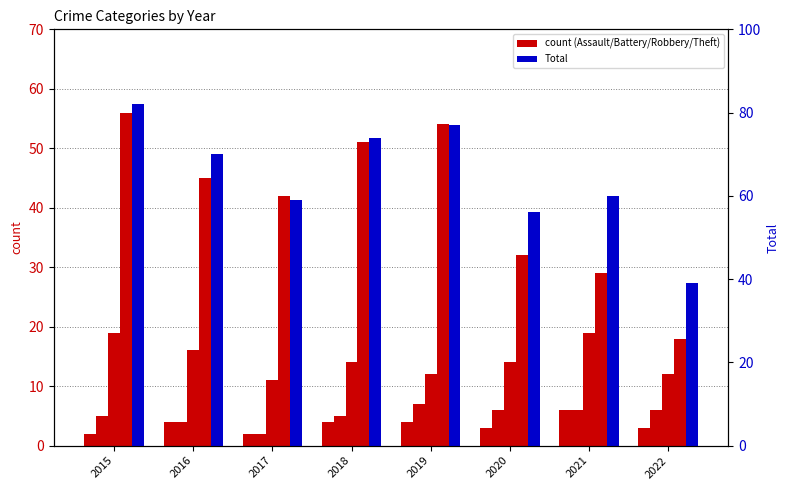

Rank the categories by Total value from lowest to highest.

2022, 2020, 2017, 2021, 2016, 2018, 2019, 2015